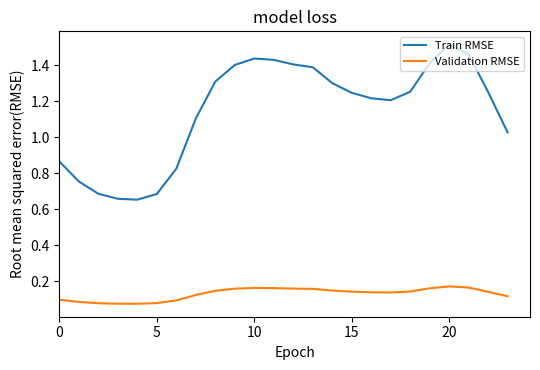

True or false: Train RMSE and Validation RMSE intersect in this chart.

False